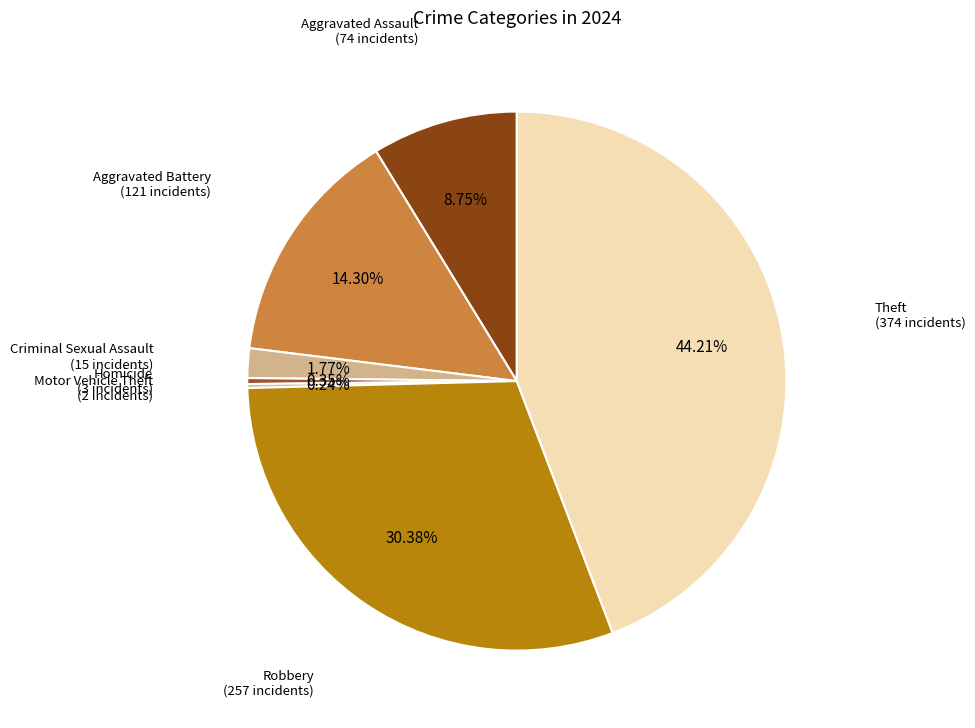

How many segments does this pie chart have?

7